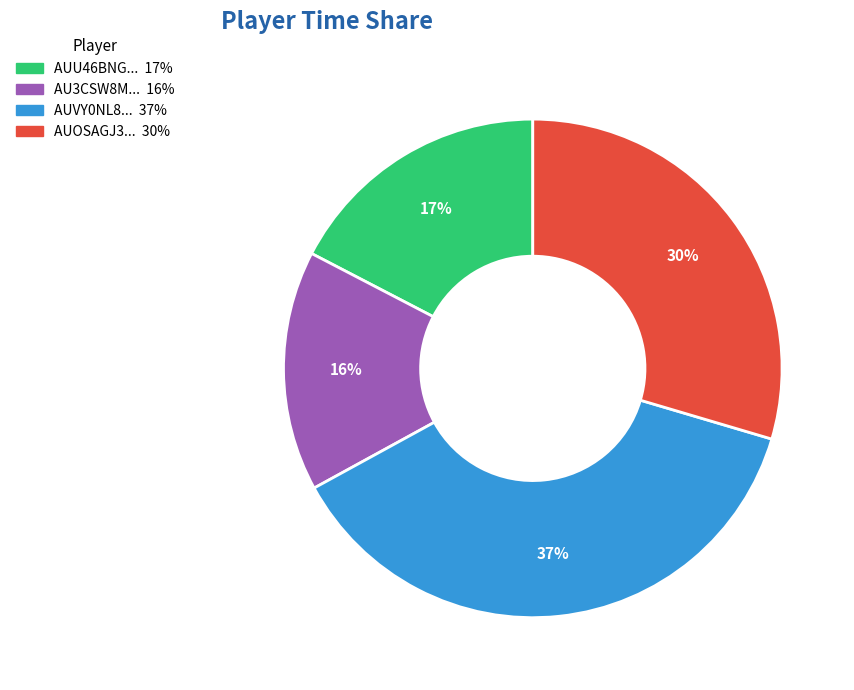

Is there a majority slice in this chart?

No